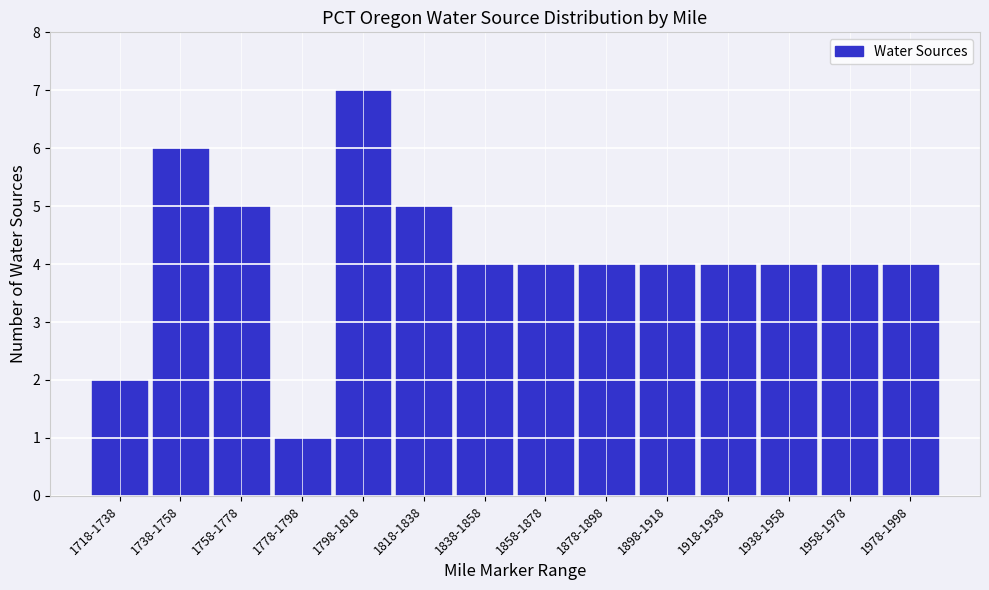

Reading left to right, list all the values displayed in this chart.

2	6	5	1	7	5	4	4	4	4	4	4	4	4